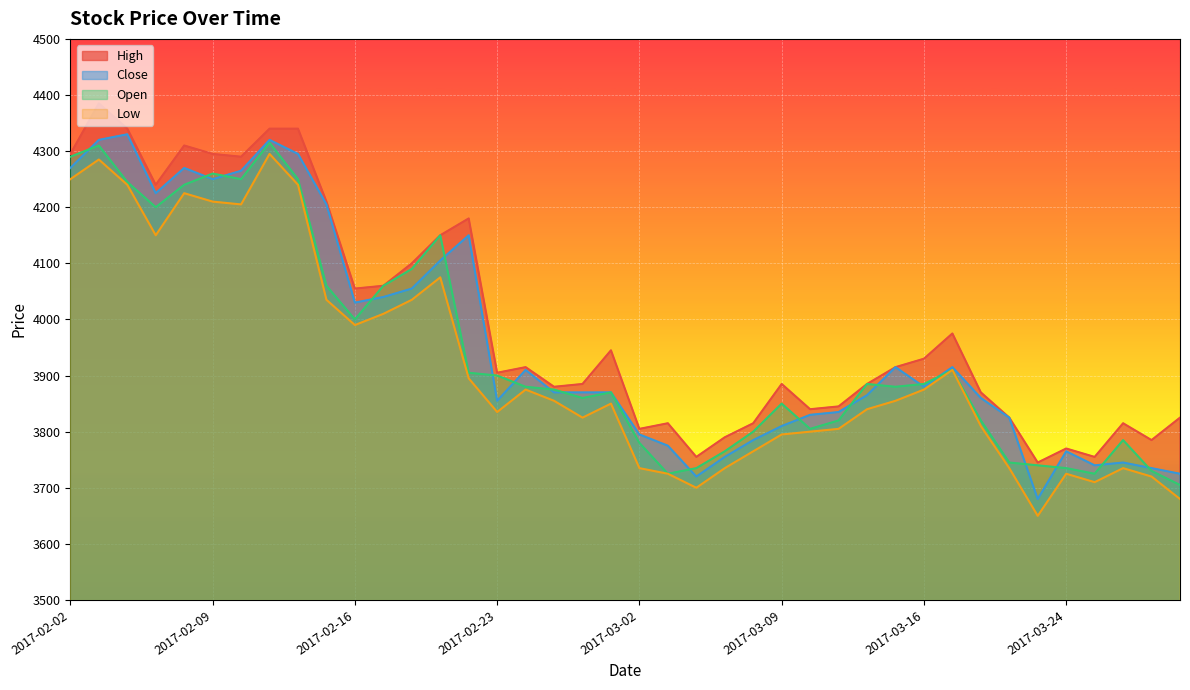

Does the chart display data point markers on the line(s)?

No